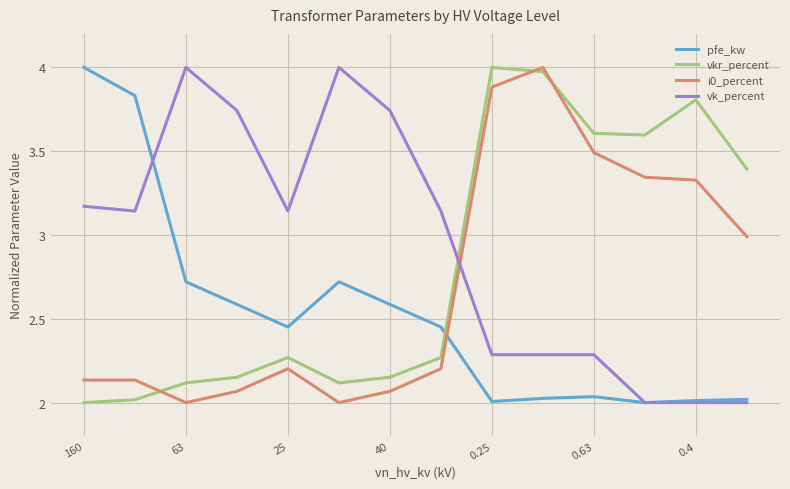

Rank the series by their average value, from lowest to highest.

pfe_kw, i0_percent, vkr_percent, vk_percent